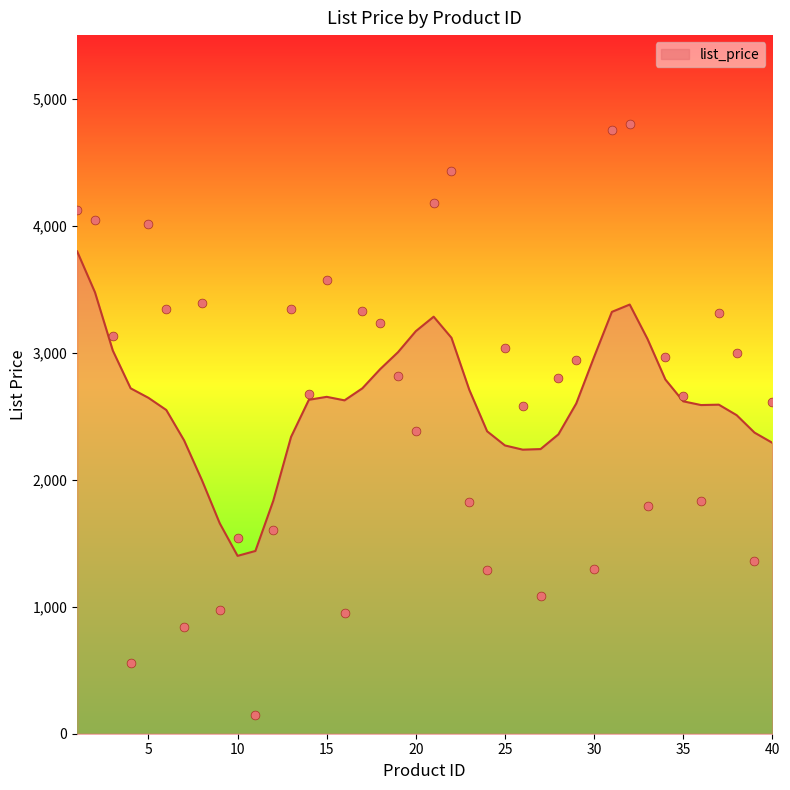

Between 16 and 37, which is larger?

37